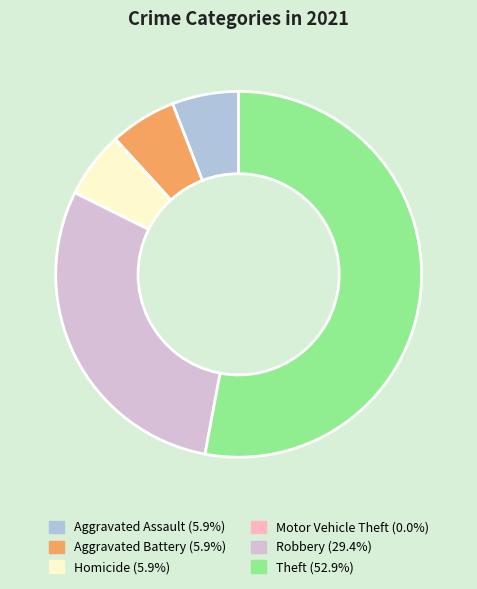

Between Robbery and Theft, which is larger?

Theft